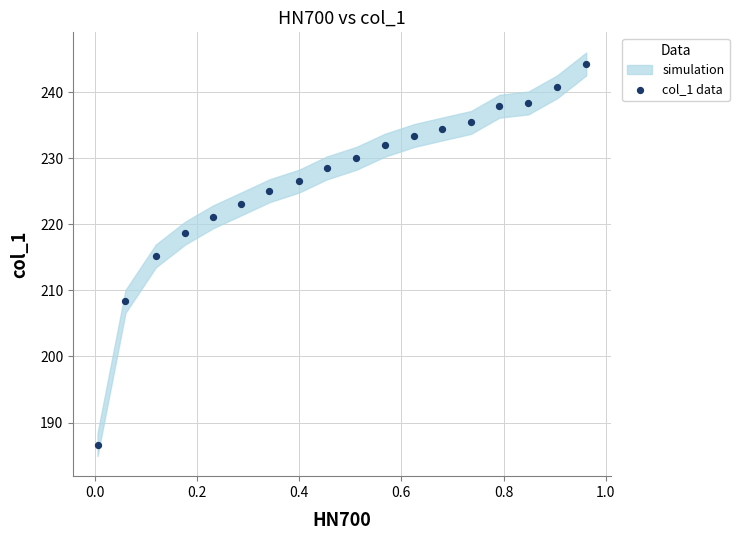

What is the range of X values (max minus min)?

1.0